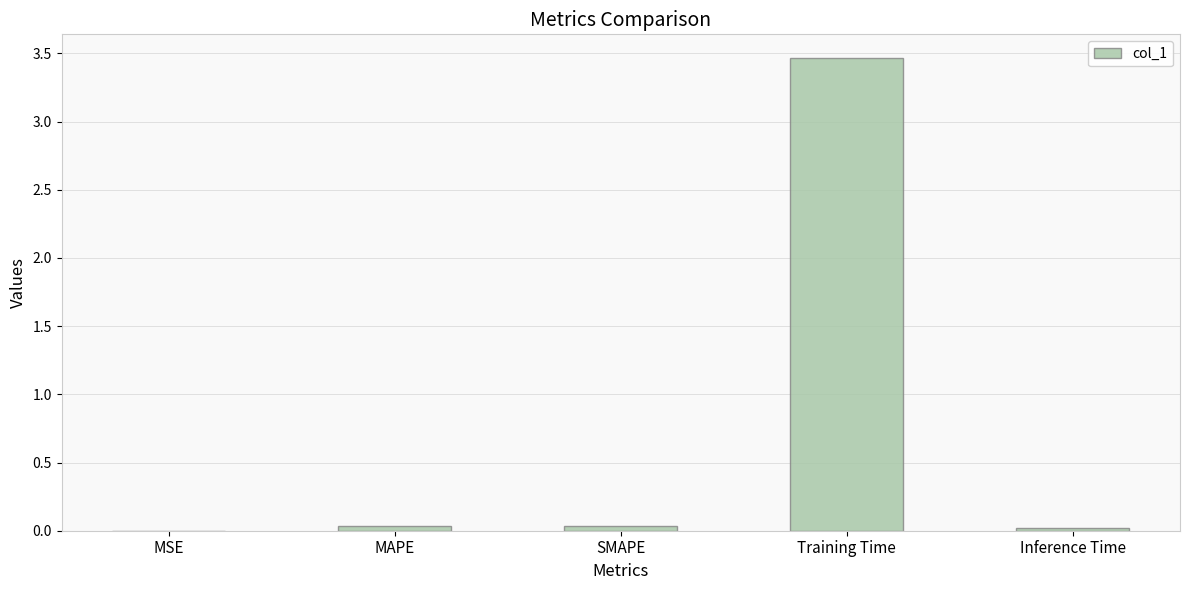

What is the change in value from SMAPE to Training Time?

+3.4